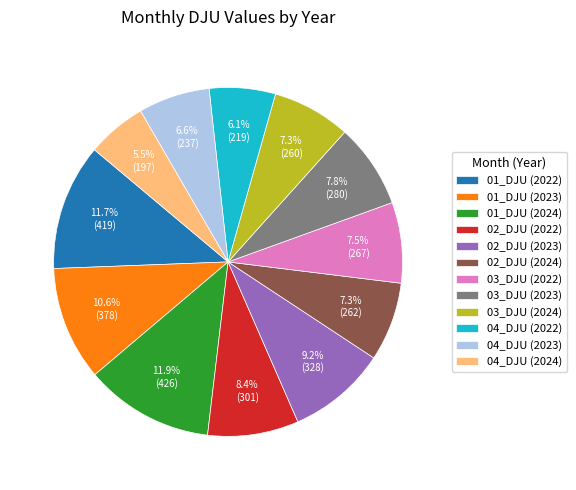

To the nearest percent, what percentage of the pie is 01_DJU (2022)?

12%